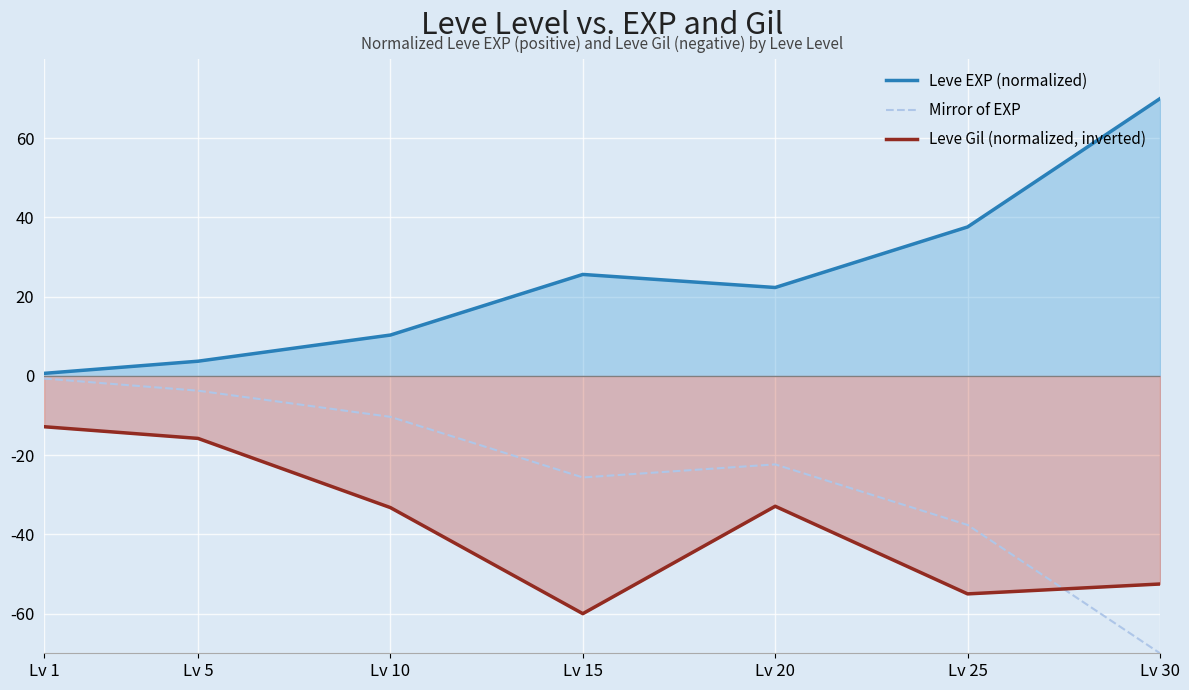

True or false: Leve Gil (normalized, inverted) has more than 2 points higher than both neighbors.

False